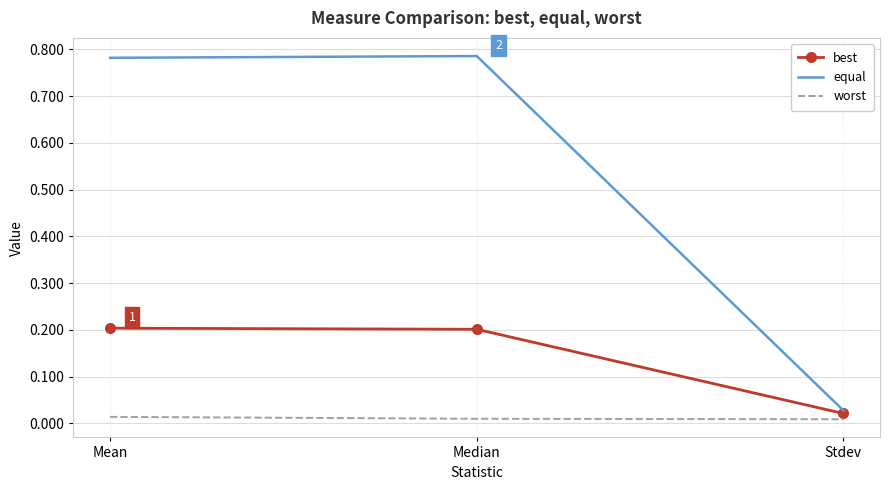

At Mean, list the series in order from smallest to largest.

worst, best, equal